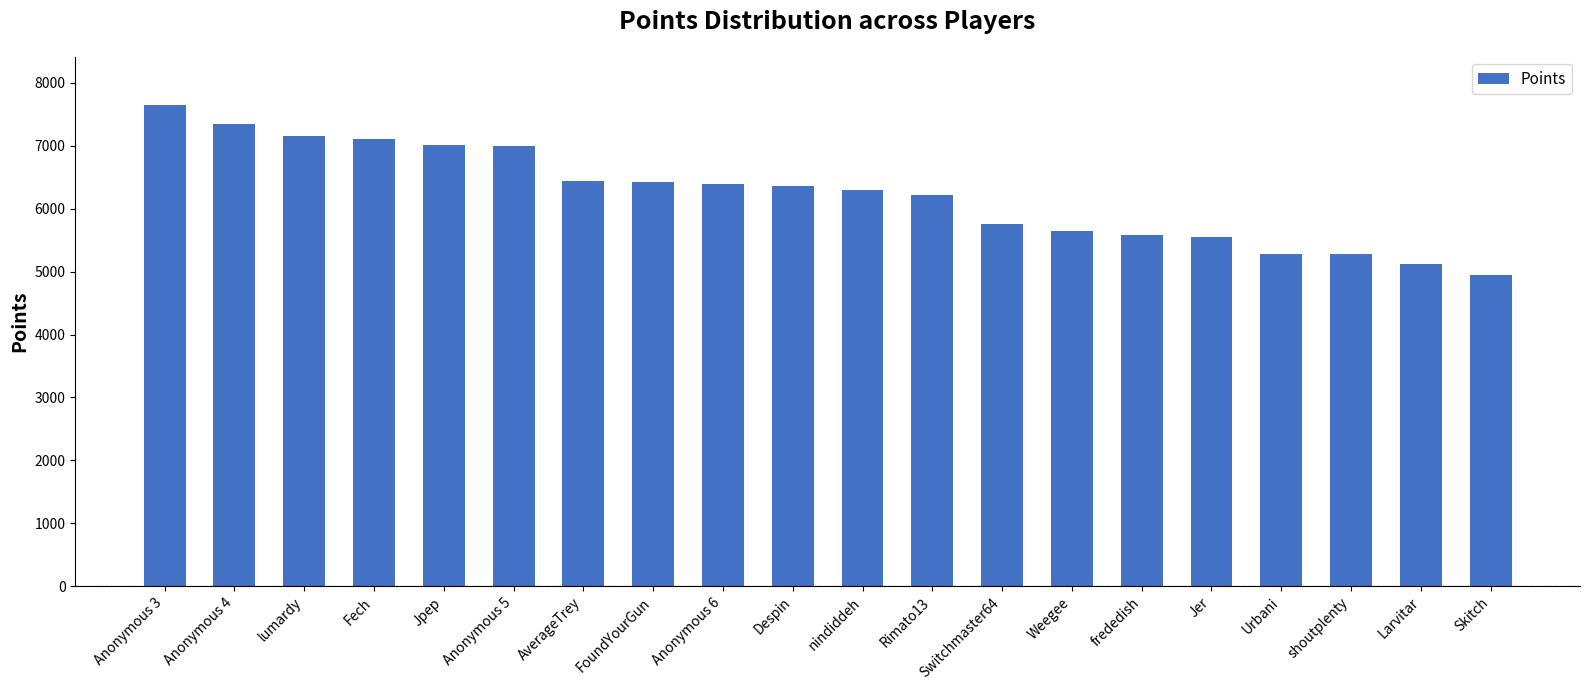

The chart shows a value of 4939 at Skitch. True or false?

True